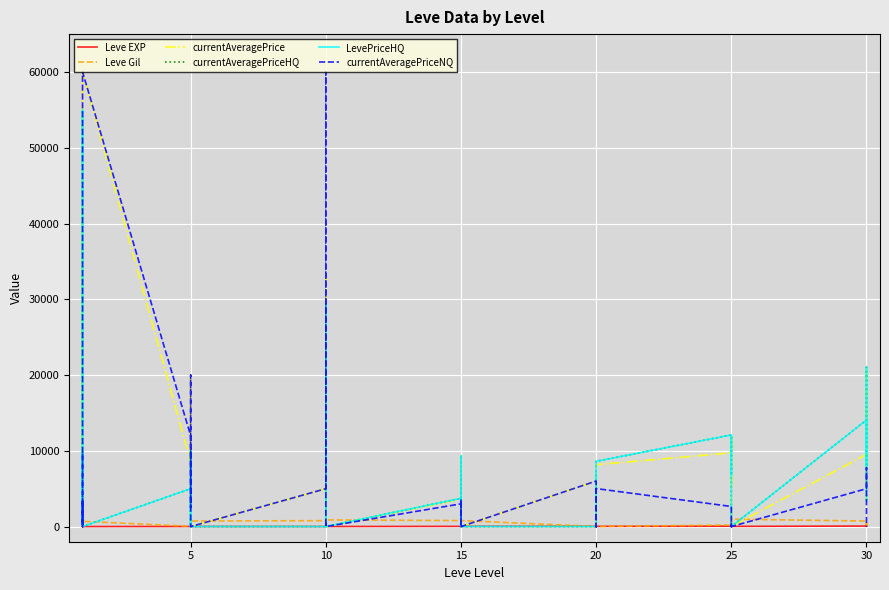

What is the highest value of the currentAveragePrice series?

60000.0